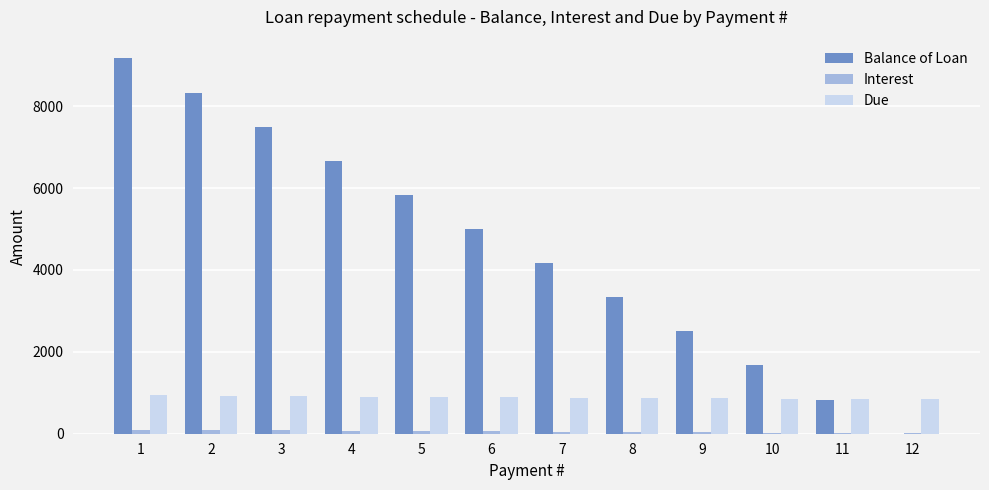

The value of Balance of Loan at 5 is 3098.5. True or false?

False